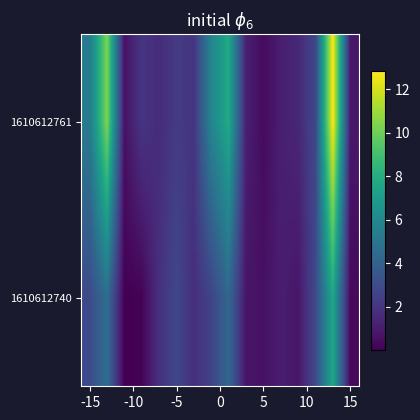

List the series in order of their overall mean, lowest first.

1610612740, 1610612761